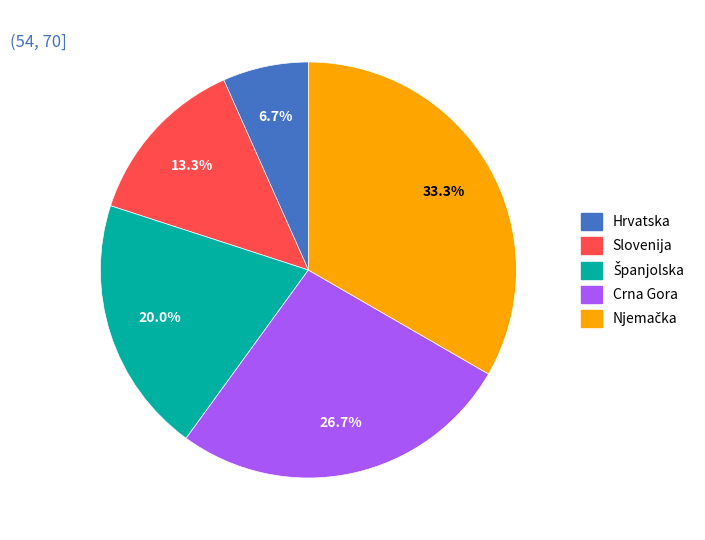

Which has a higher value, Crna Gora or Slovenija?

Crna Gora